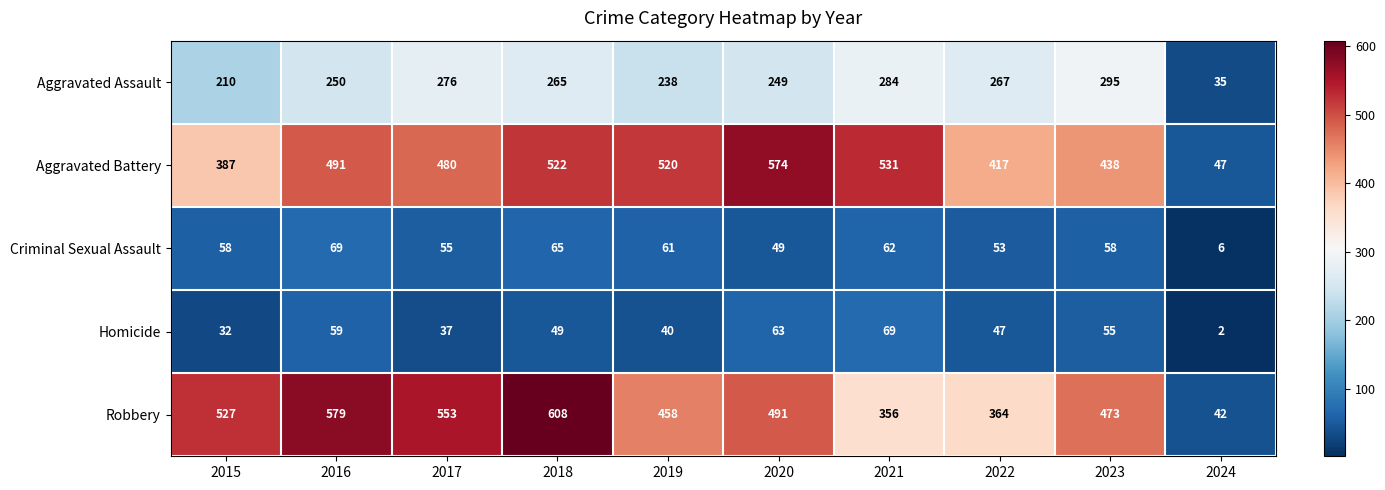

List the labels in order of Aggravated Battery value, largest first.

2020, 2021, 2018, 2019, 2016, 2017, 2023, 2022, 2015, 2024